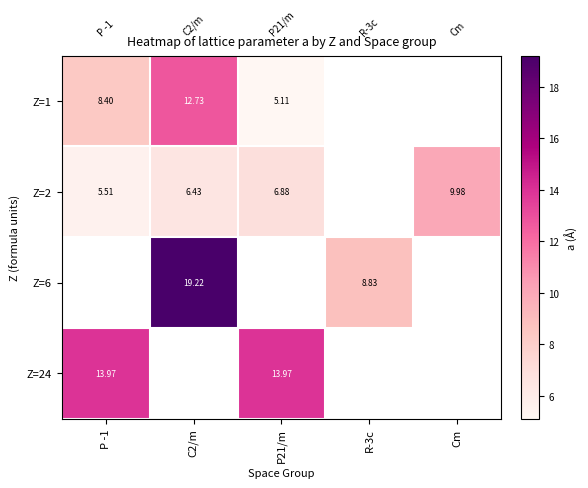

Read the Z=24 value at P21/m.

14.0